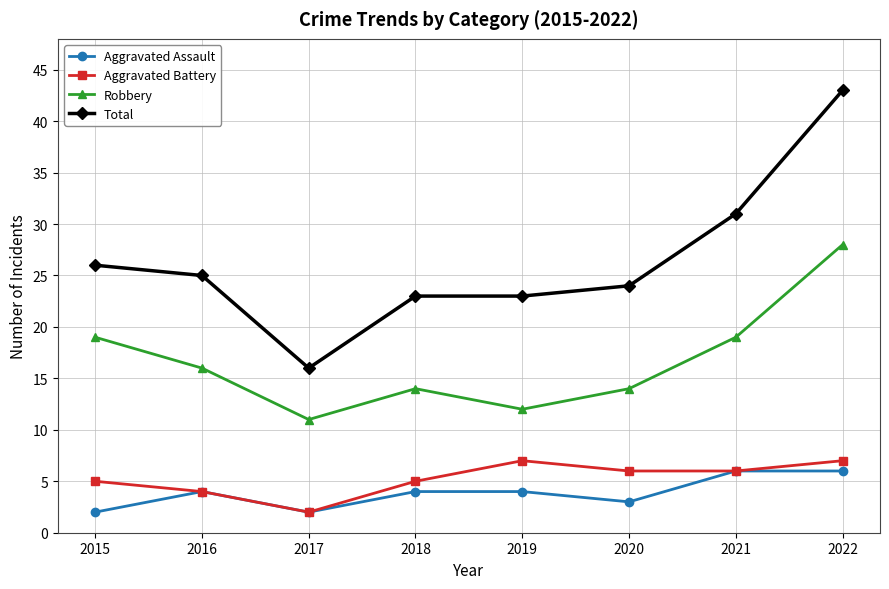

Where does the Aggravated Battery series first go above 6?

2019